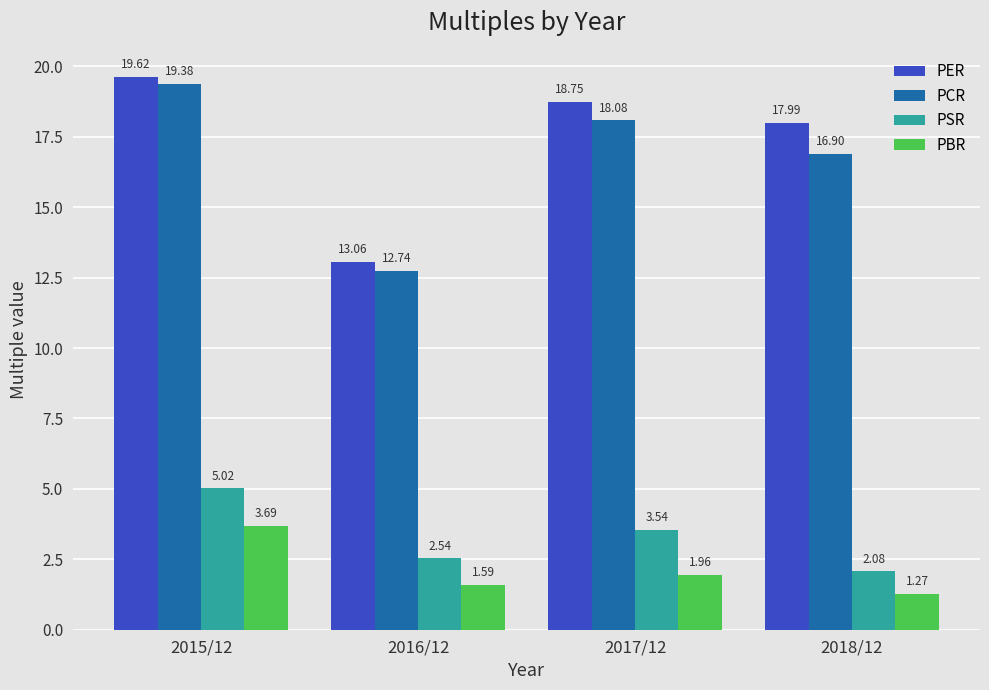

Between 2015/12 and 2016/12, which series saw the biggest shift?

PCR